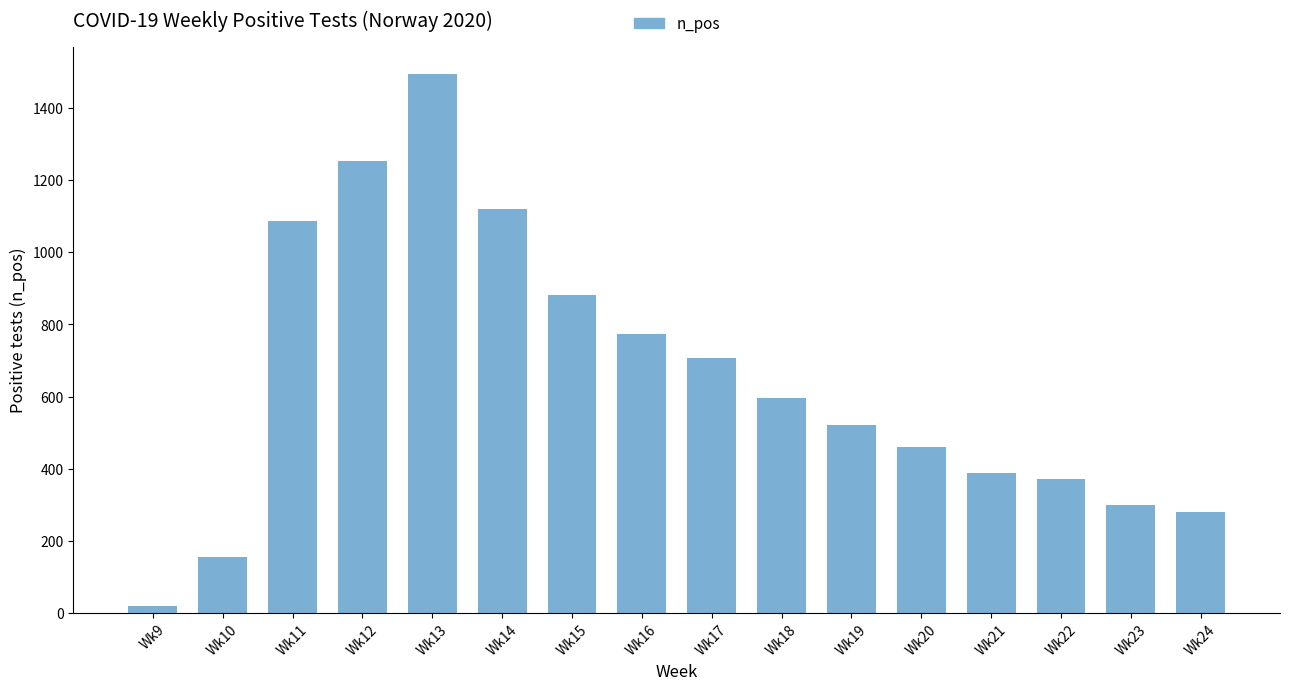

Reading left to right, extract all data points from this chart.

Wk9=18	Wk10=155	Wk11=1088	Wk12=1253	Wk13=1495	Wk14=1121	Wk15=882	Wk16=773	Wk17=706	Wk18=597	Wk19=522	Wk20=460	Wk21=388	Wk22=371	Wk23=298	Wk24=280